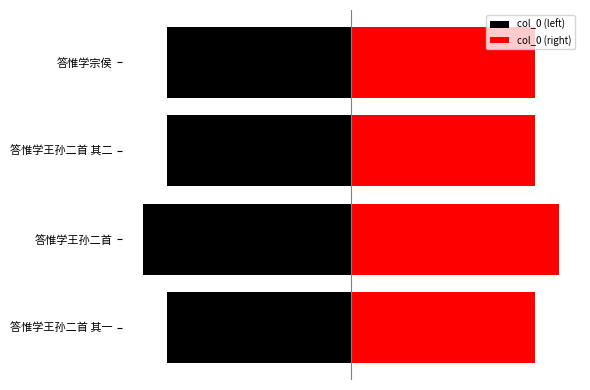

Which series has the widest spread of values?

col_0 (left)